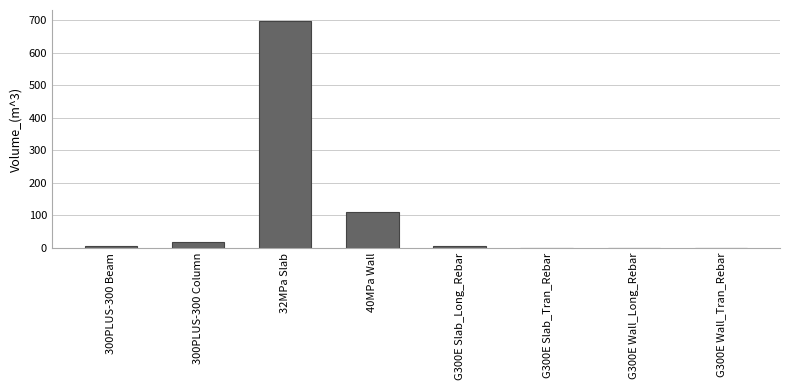

What is the difference between the values at G300E Slab_Tran_Rebar and G300E Wall_Tran_Rebar?

0.3